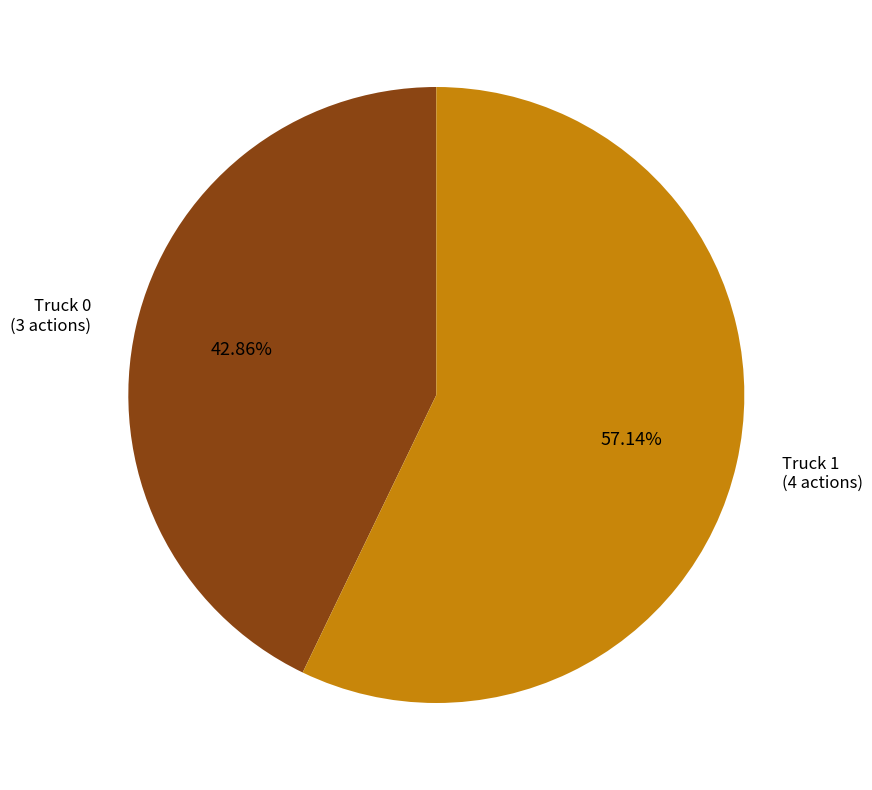

To the nearest percent, what is the difference between the largest and smallest slice percentages?

14%